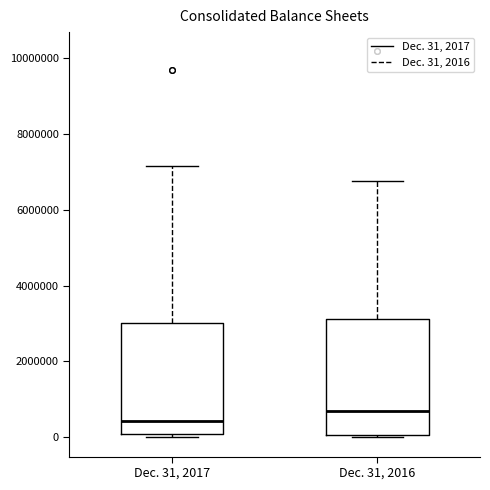

Reading left to right, transcribe this box plot: for each box, give where its median line is, the range the box spans, and where its two whiskers end, as read against the y-axis. The values are not printed on the chart, so give them approximately, as read against the axis.

Dec. 31, 2017: median 400000, box 0 to 3000000, whiskers 0 (just below the box's lower edge) to 7200000
Dec. 31, 2016: median 600000, box 0 to 3200000, whiskers 0 to 6800000